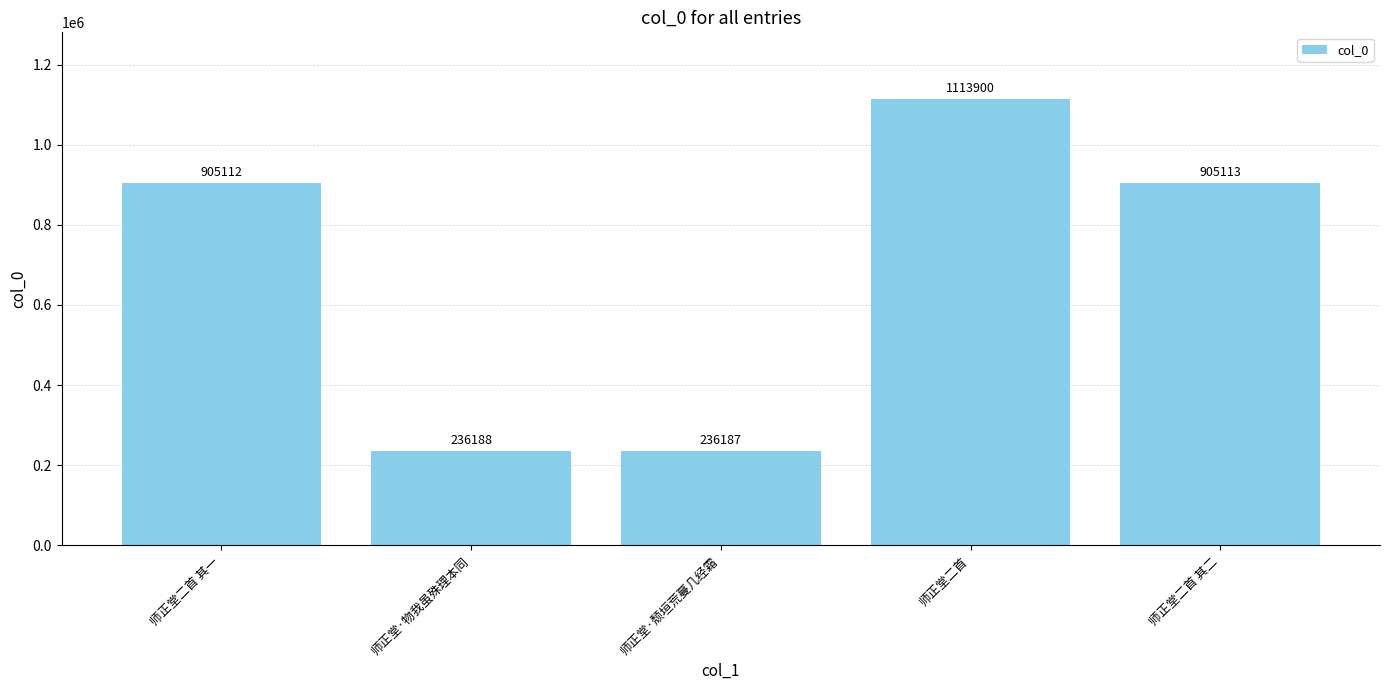

Rank the categories by value from lowest to highest.

师正堂·颓垣荒蔓几经霜, 师正堂·物我虽殊理本同, 师正堂二首 其一, 师正堂二首 其二, 师正堂二首